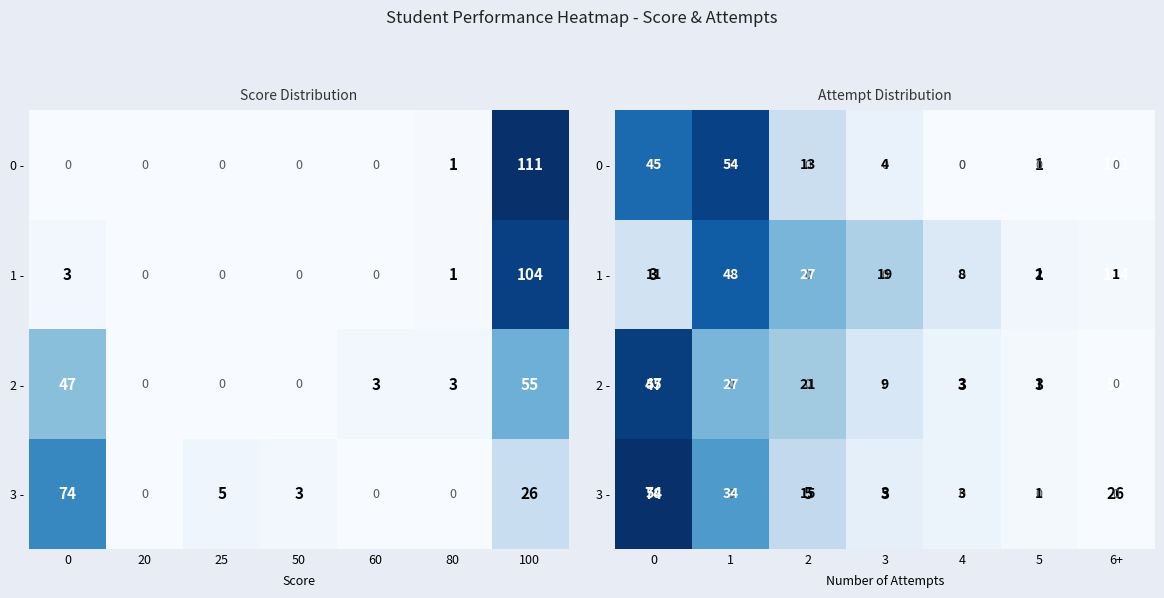

Which series has the largest total across all categories?

0 -